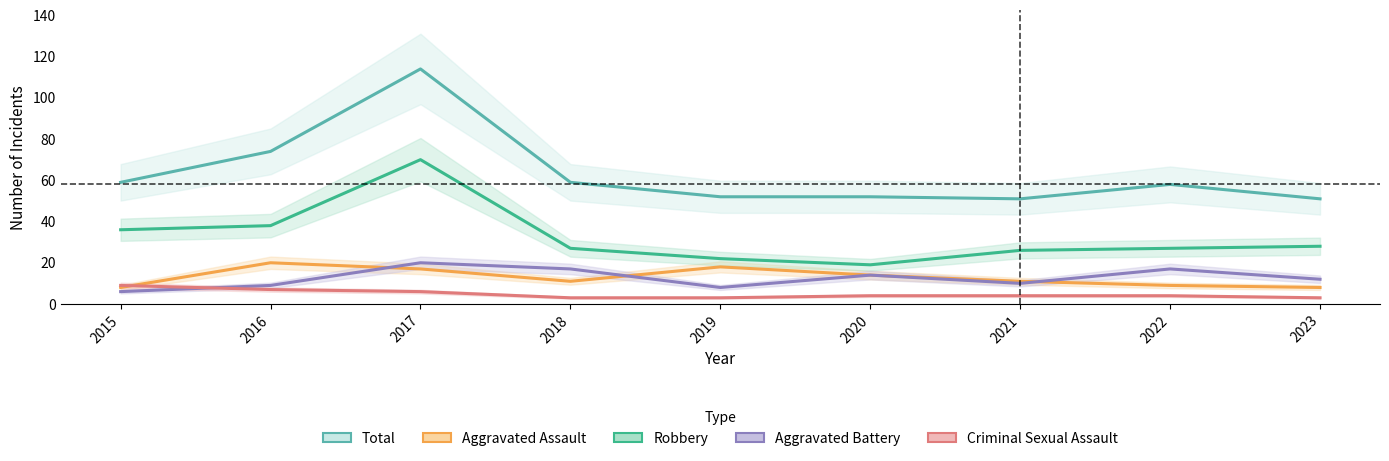

The value of Aggravated Assault at 2021 is 11. True or false?

True